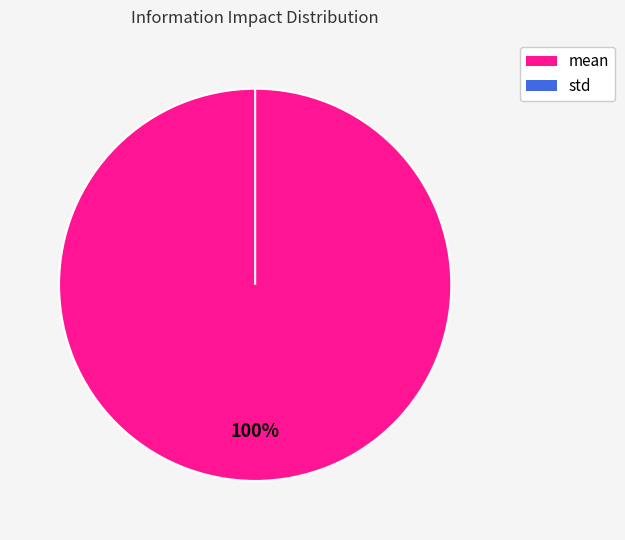

Does any single category account for the majority?

Yes